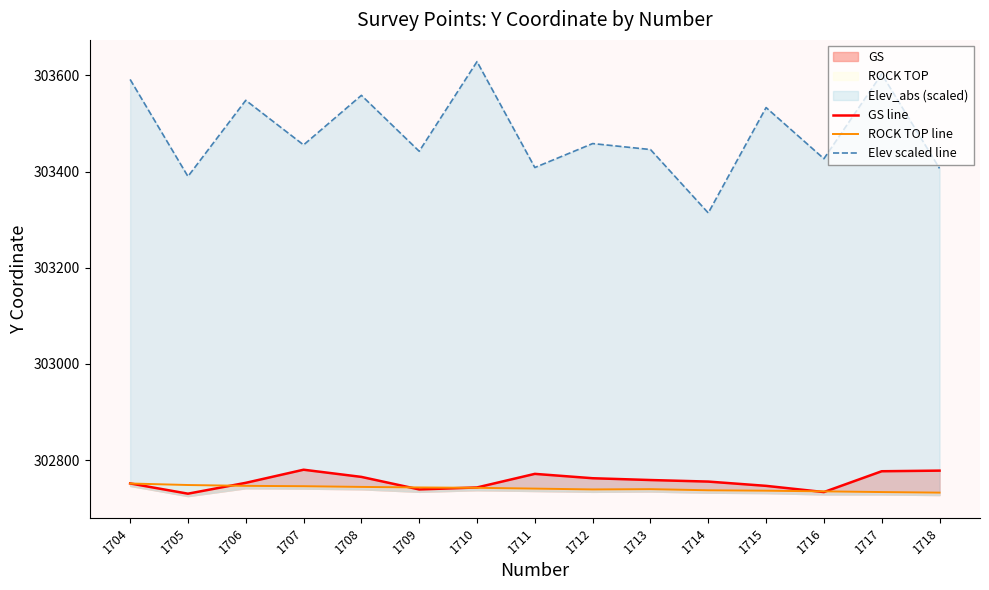

What is the difference between the highest and lowest values at 1715?

796.5